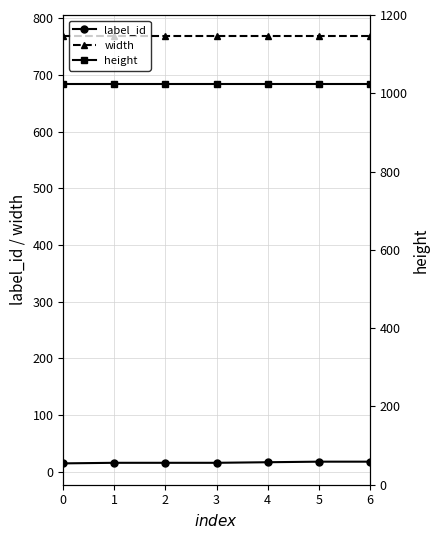

True or false: height and label_id cross at least once.

False